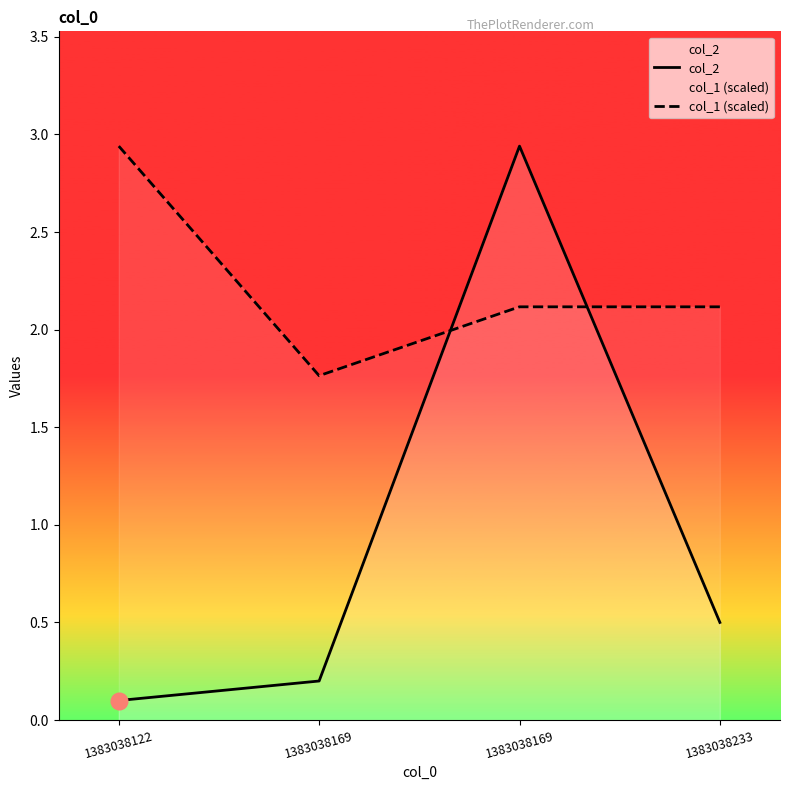

How many series are shown in this chart?

2